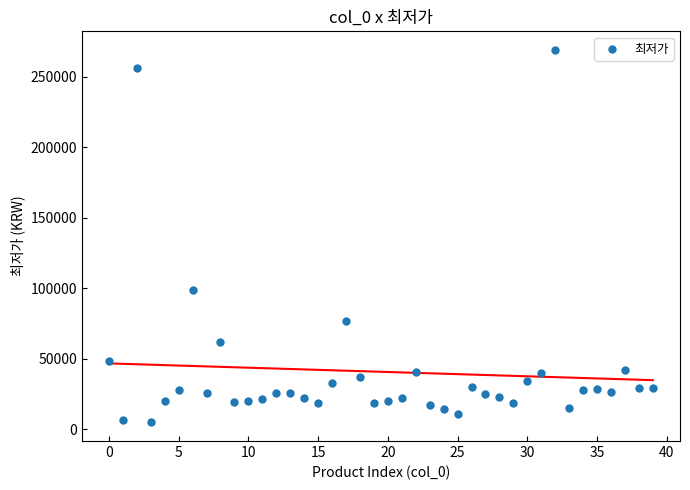

What Y value in the scatter plot is closest to 136950?

99000